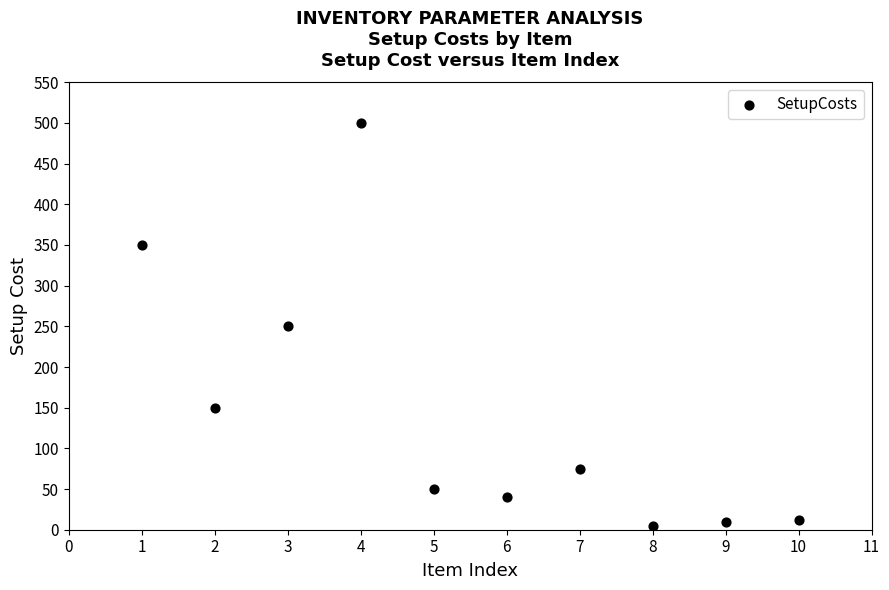

What is the range of Y values (max minus min)?

495.0